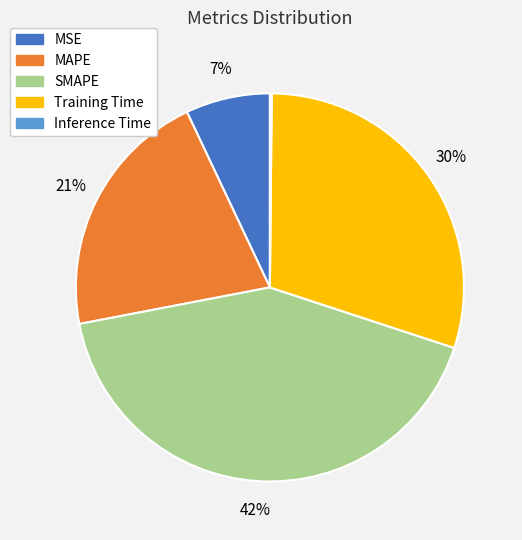

Is there a majority slice in this chart?

No